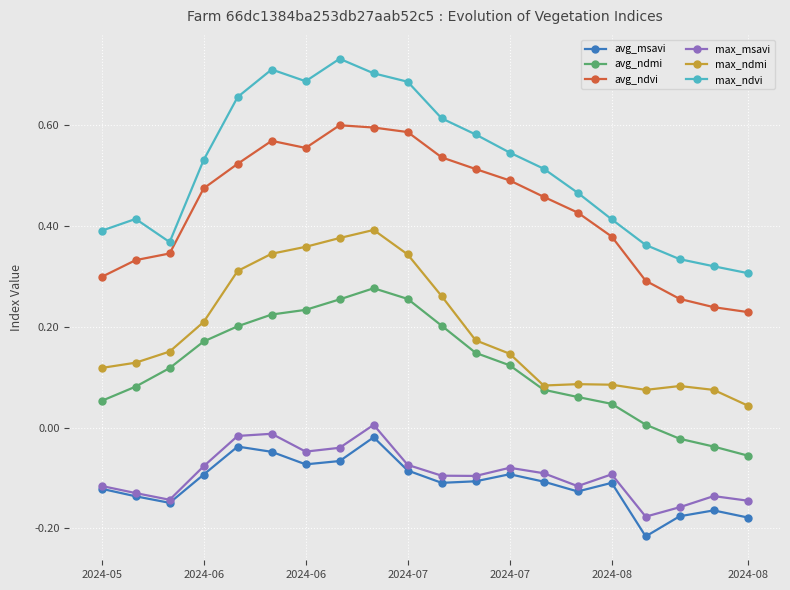

True or false: avg_msavi and max_ndmi intersect in this chart.

False